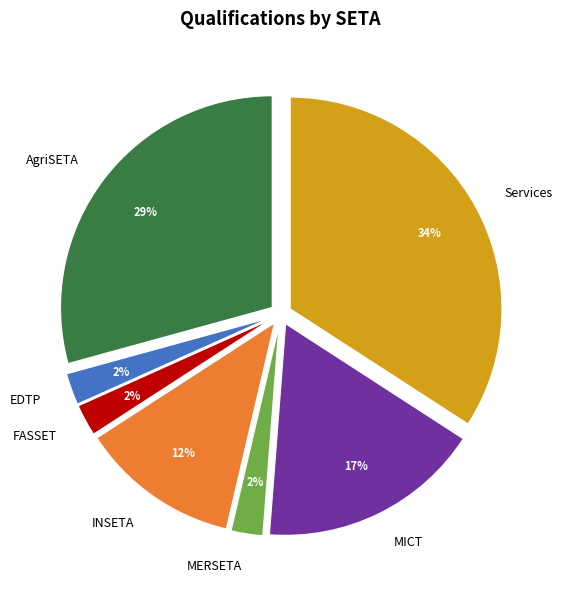

Which slice is the largest?

Services